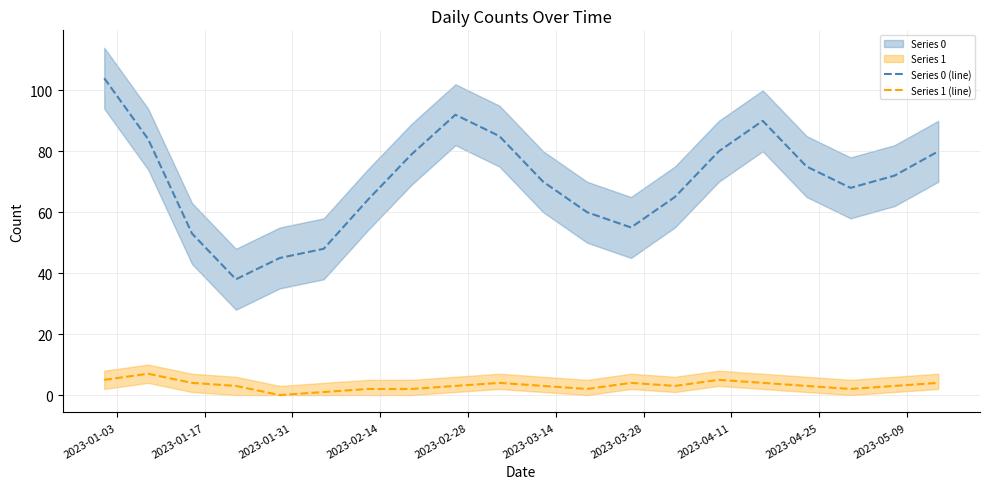

True or false: Series 0 (line) and Series 1 (line) cross at least once.

False